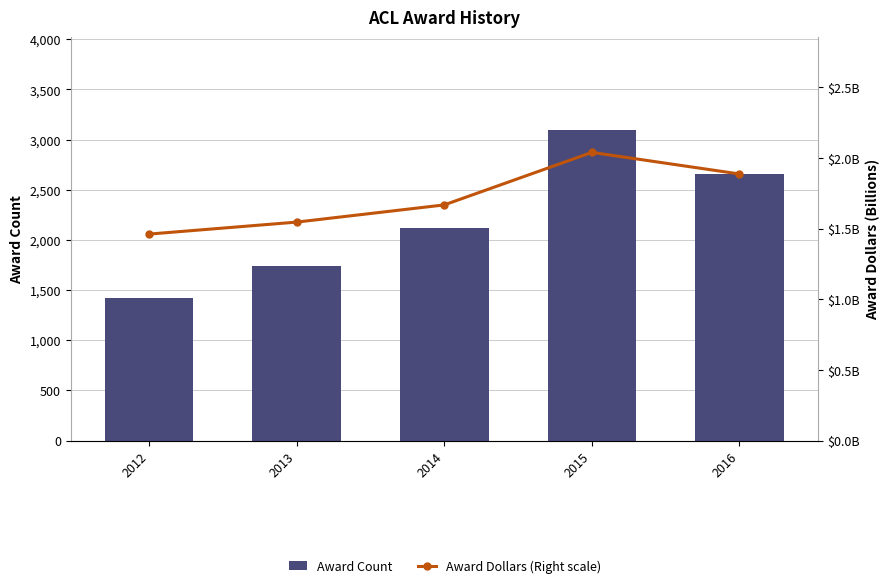

Which series has the largest total across all categories?

Award Count